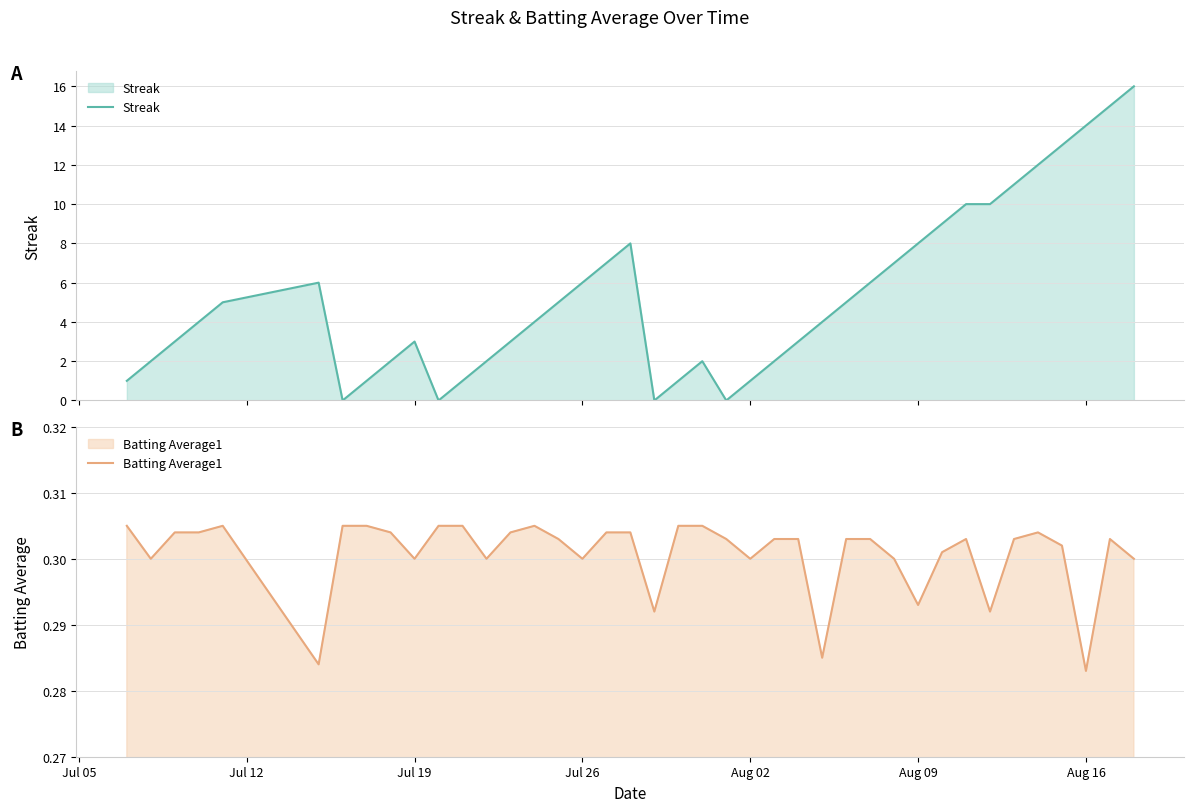

Is the value of Streak at 8 greater than the value of Batting Average1 at 26?

Yes